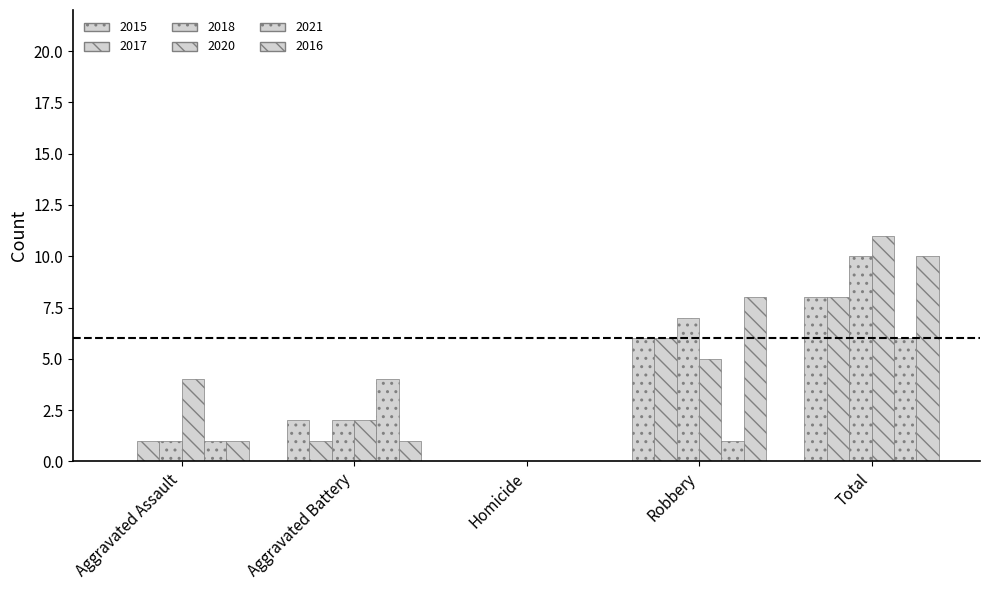

How many series are shown in this chart?

6